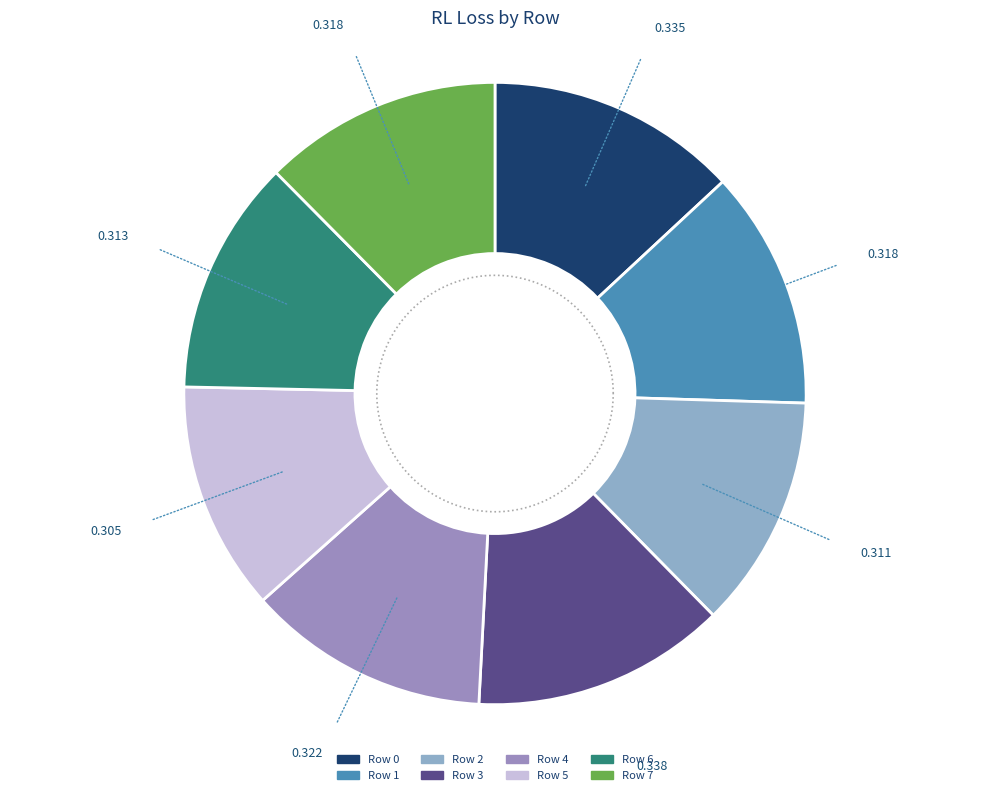

How many slices are in this pie chart?

8